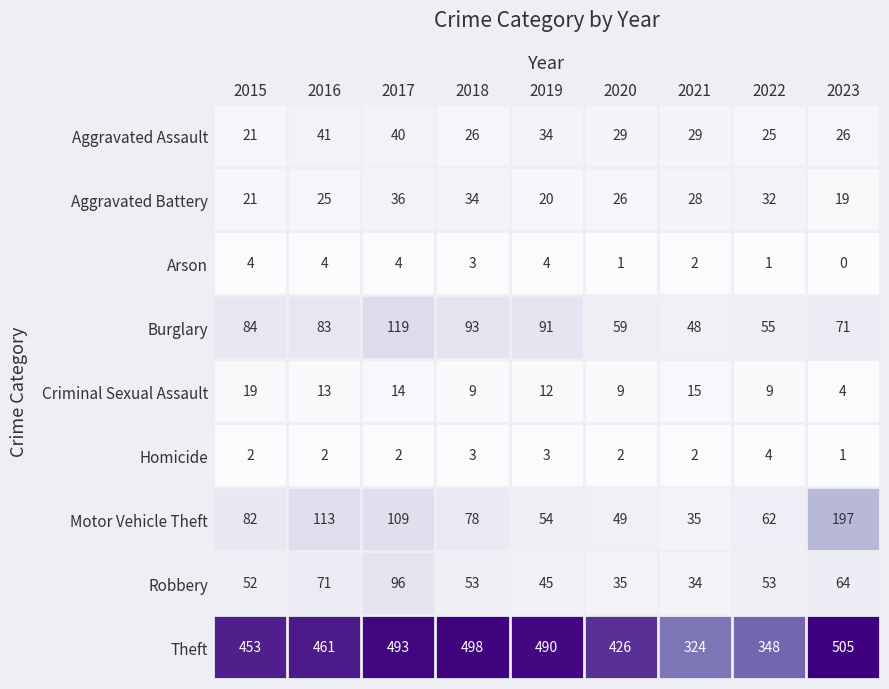

Which label corresponds to the smallest value in the chart?

2023